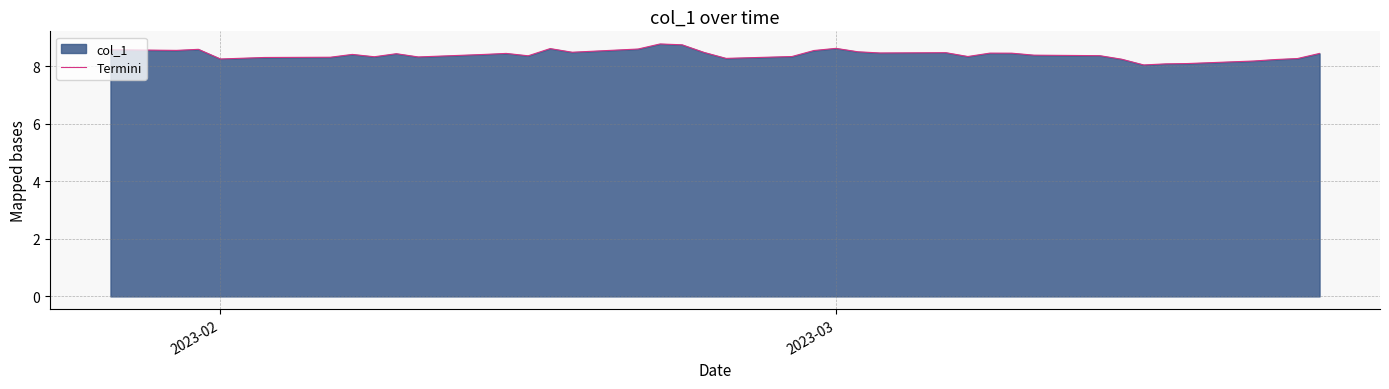

What is the value of the 12th point from the left?

8.4